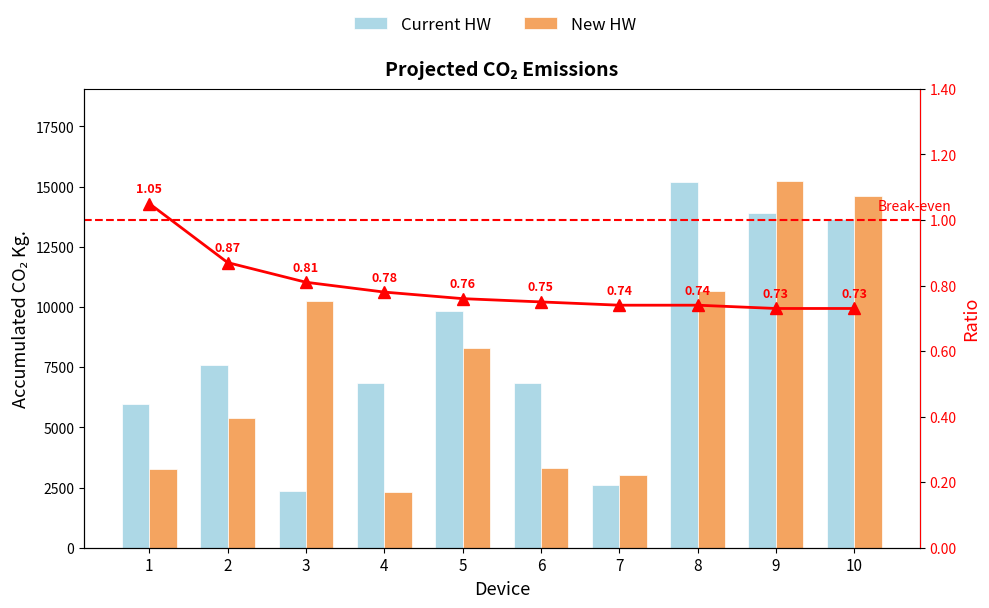

At which label does Ratio reach its minimum?

9